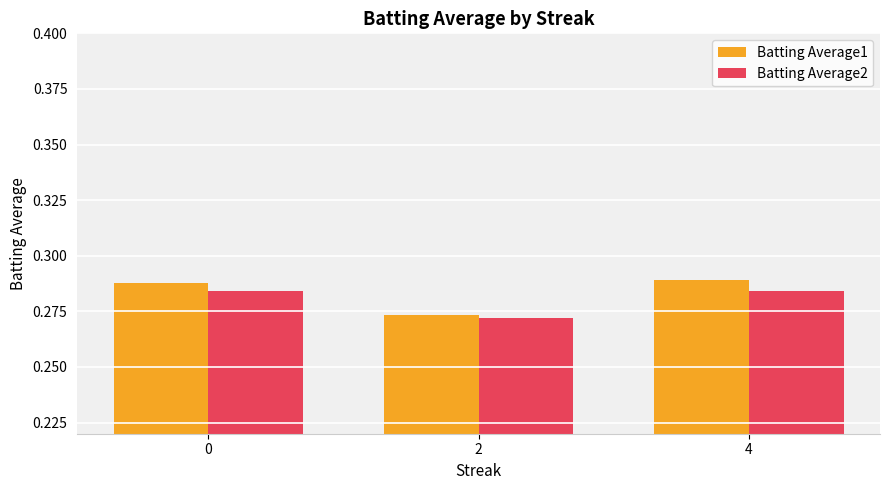

The Batting Average1 series shows 0.2 at 4. True or false?

False